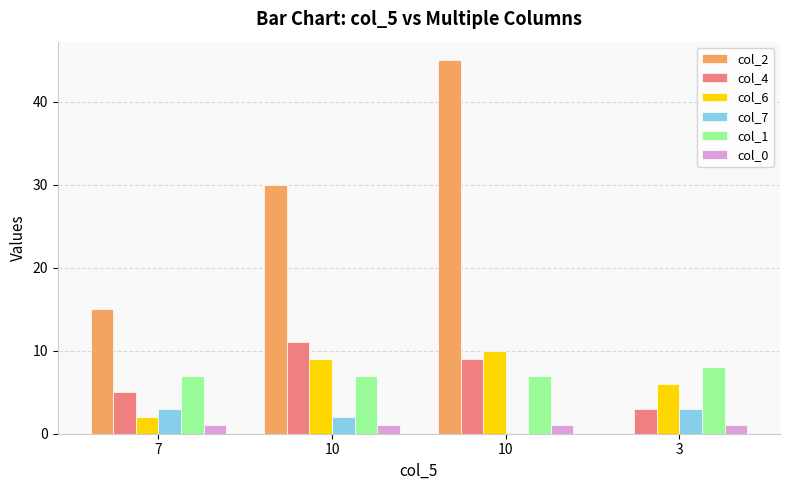

At which category is the sum across all series the highest?

10